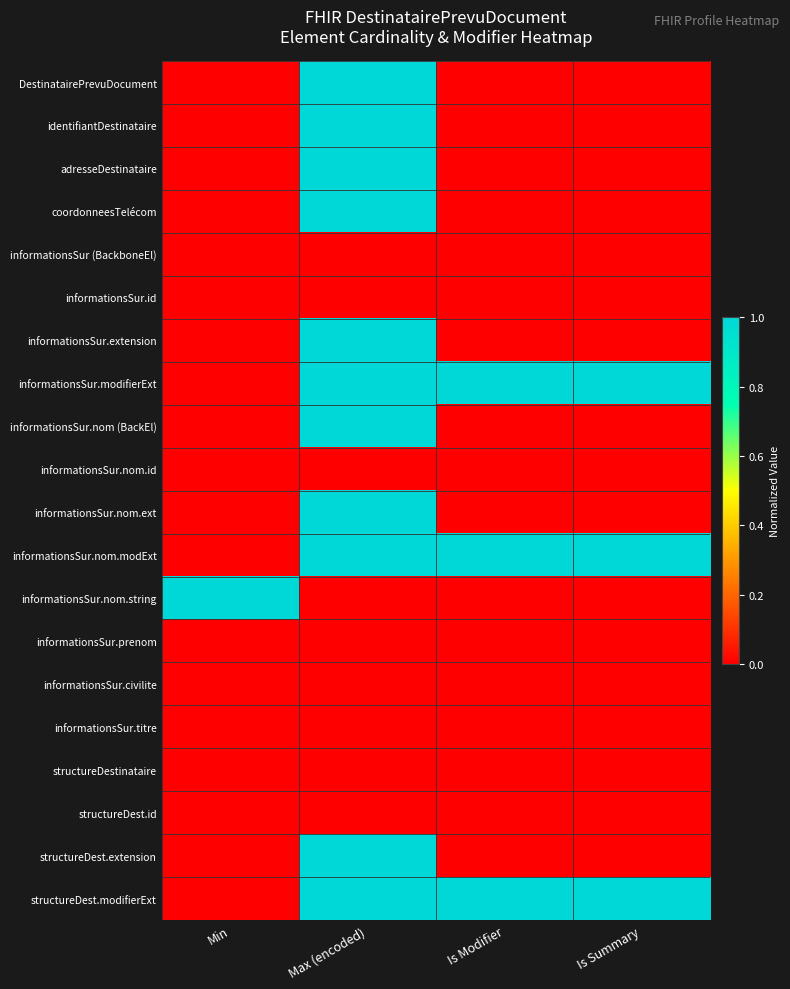

At Max (encoded), list the series in order from largest to smallest.

DestinatairePrevuDocument, identifiantDestinataire, adresseDestinataire, coordonneesTelécom, informationsSur.extension, informationsSur.modifierExt, informationsSur.nom (BackEl), informationsSur.nom.ext, informationsSur.nom.modExt, structureDest.extension, structureDest.modifierExt, informationsSur (BackboneEl), informationsSur.id, informationsSur.nom.id, informationsSur.nom.string, informationsSur.prenom, informationsSur.civilite, informationsSur.titre, structureDestinataire, structureDest.id